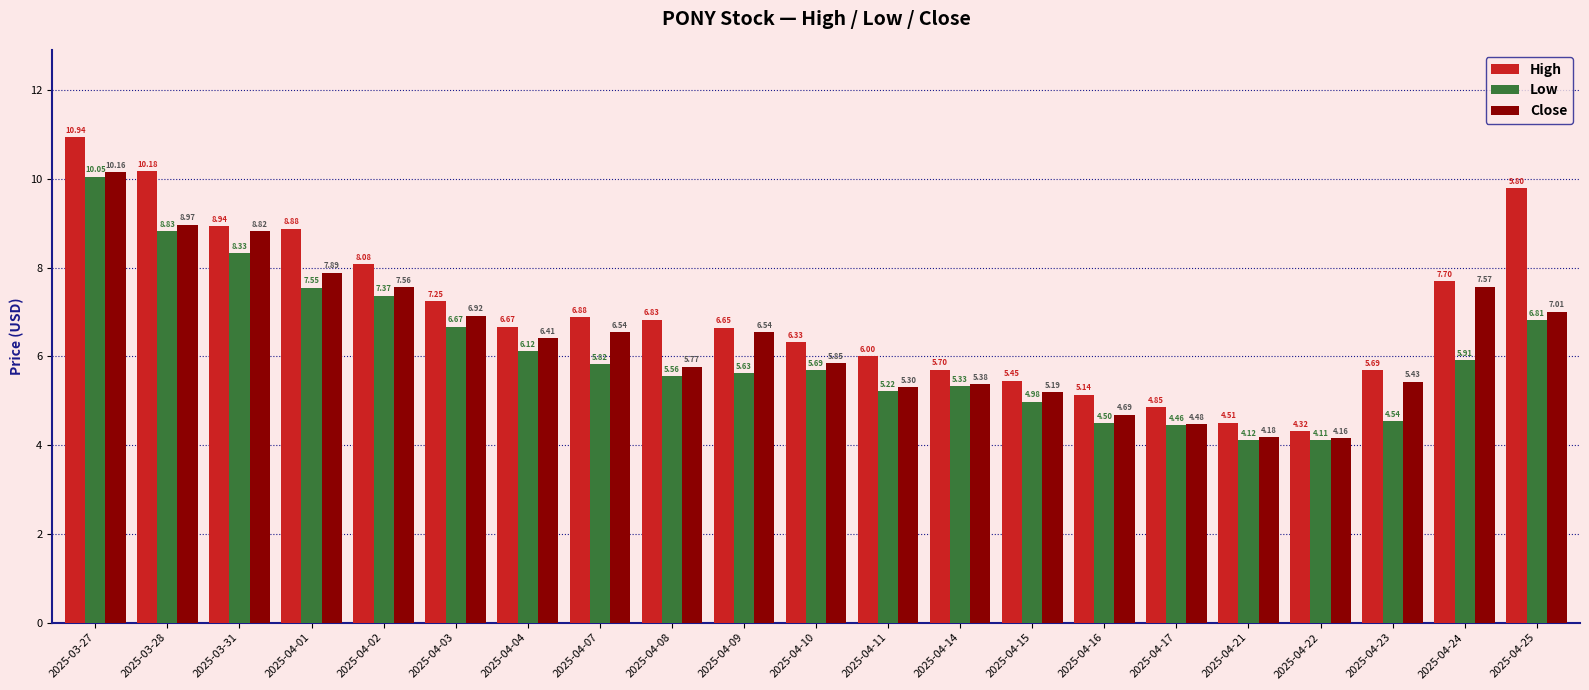

The value of High at 2025-04-07 is 1.7. True or false?

False